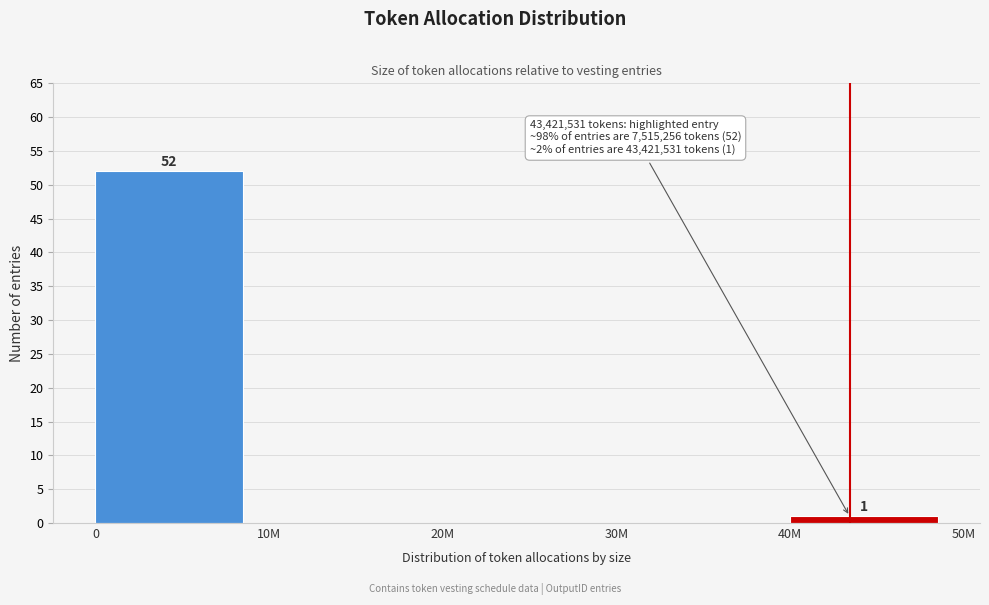

Reading right to left, extract all data points from this chart.

40M=1	30M=0	20M=0	10M=0	0=52